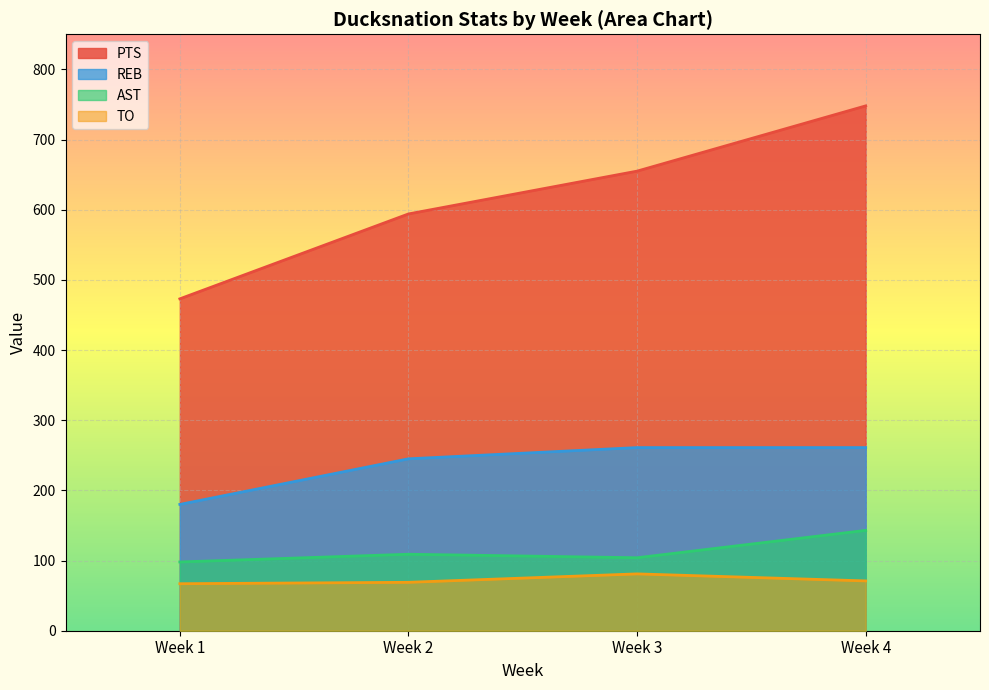

The TO series shows 18 at 1. True or false?

False